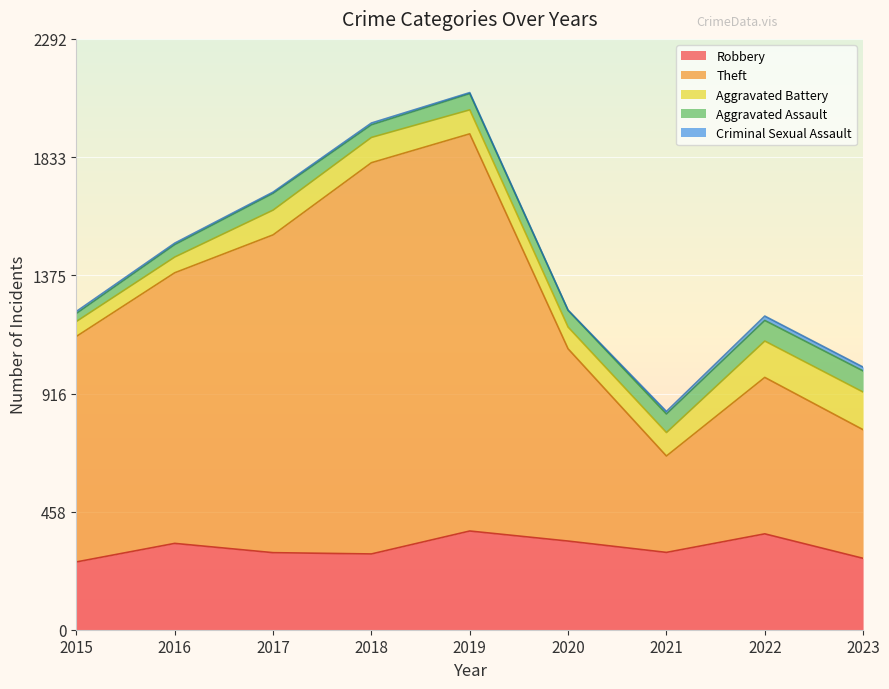

Count the number of categories in the chart.

9